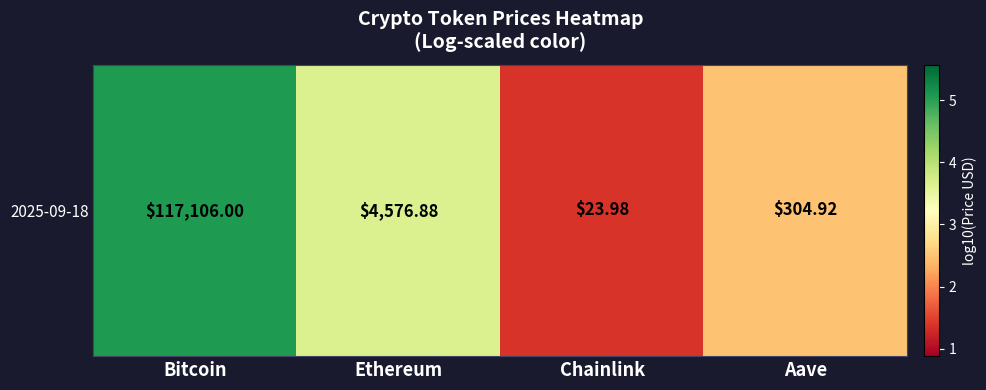

The chart shows a value of 6.3 at Ethereum. True or false?

False